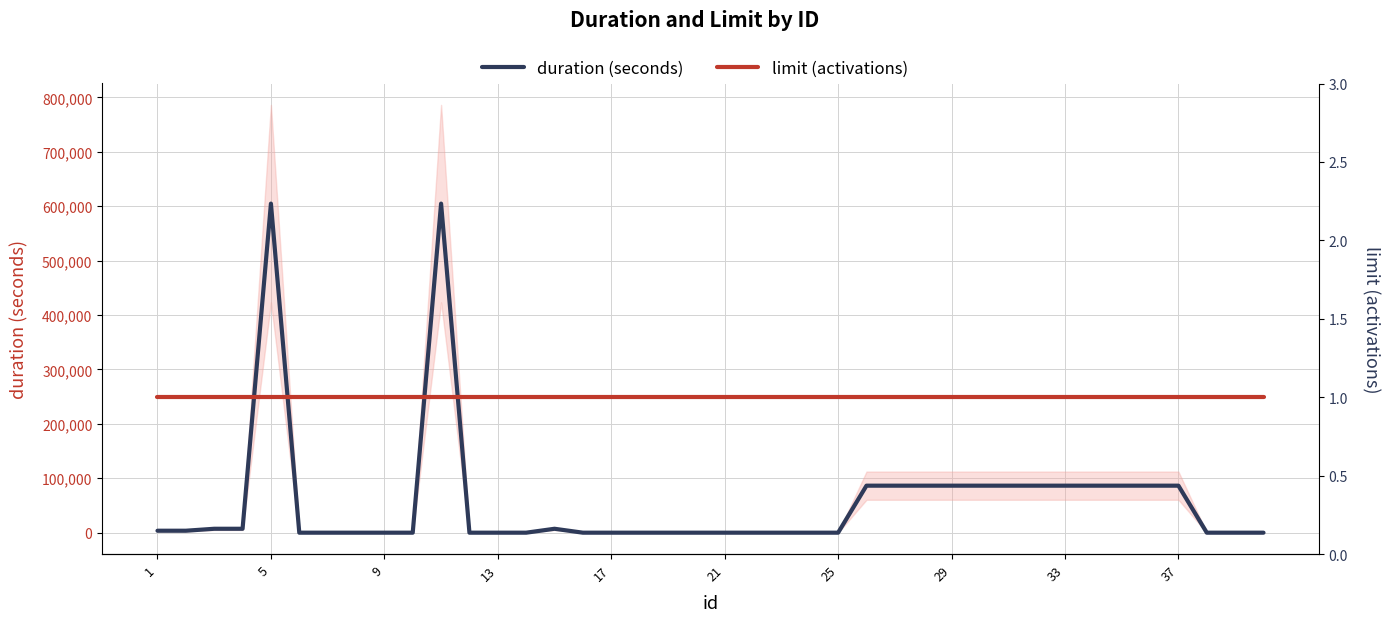

What is the minimum value for limit?

1